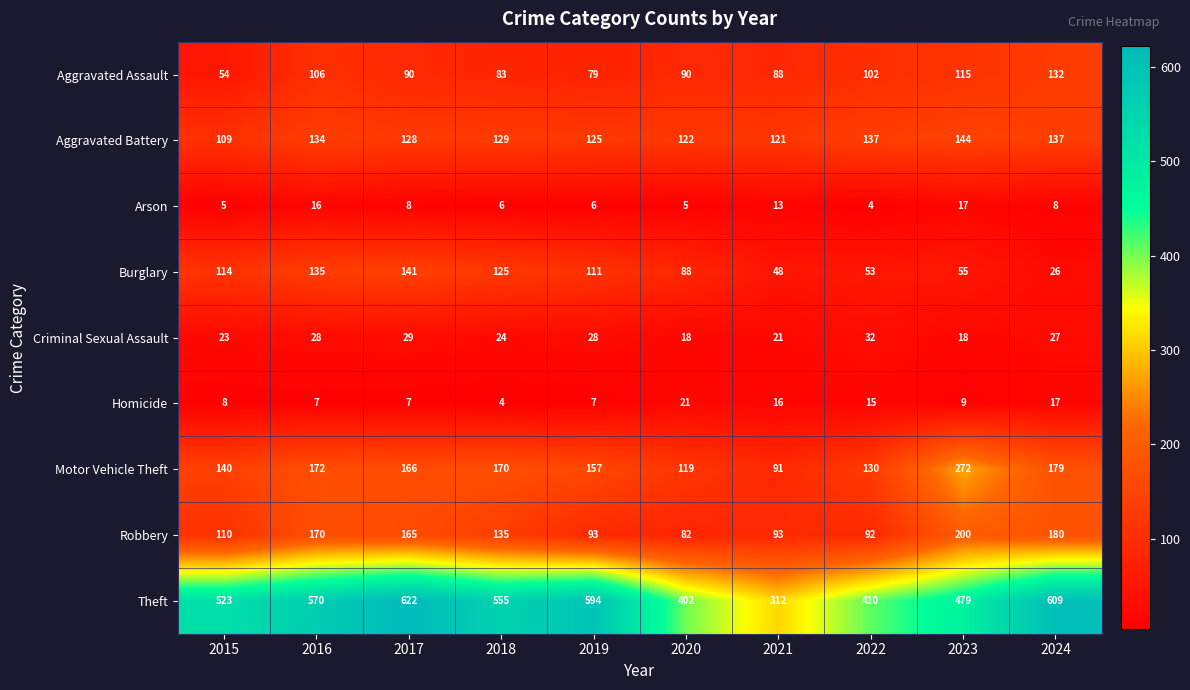

What is the sum of the Motor Vehicle Theft values at 2024 and 2020?

298